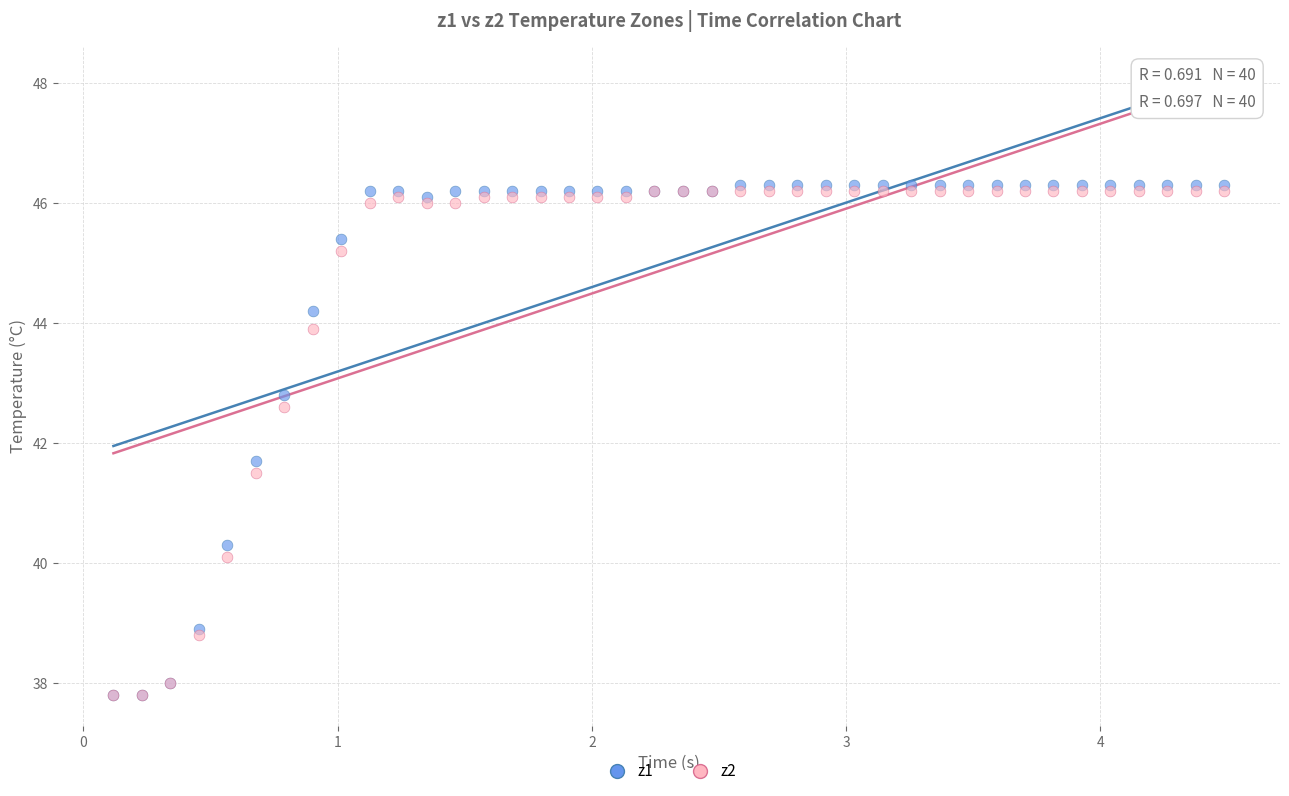

Across all series, what Y value is closest to 42?

41.7